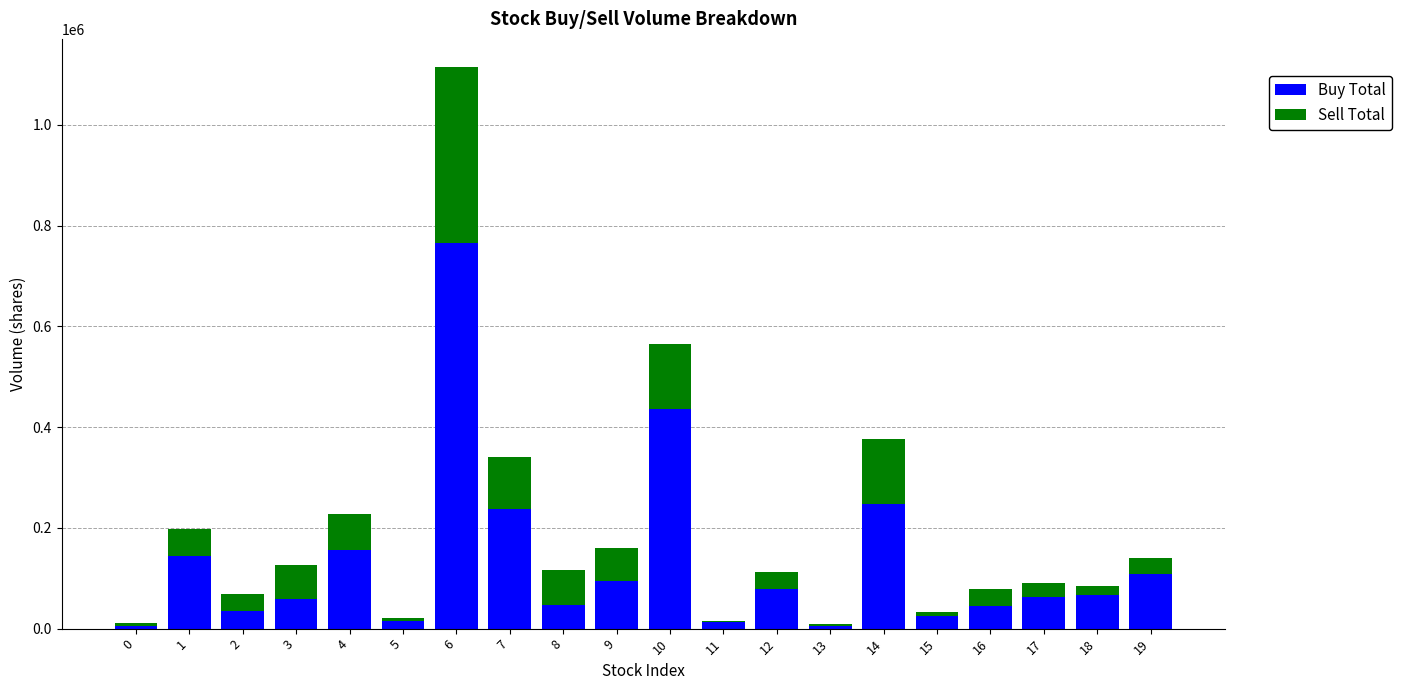

At which category is the sum across all series the highest?

6